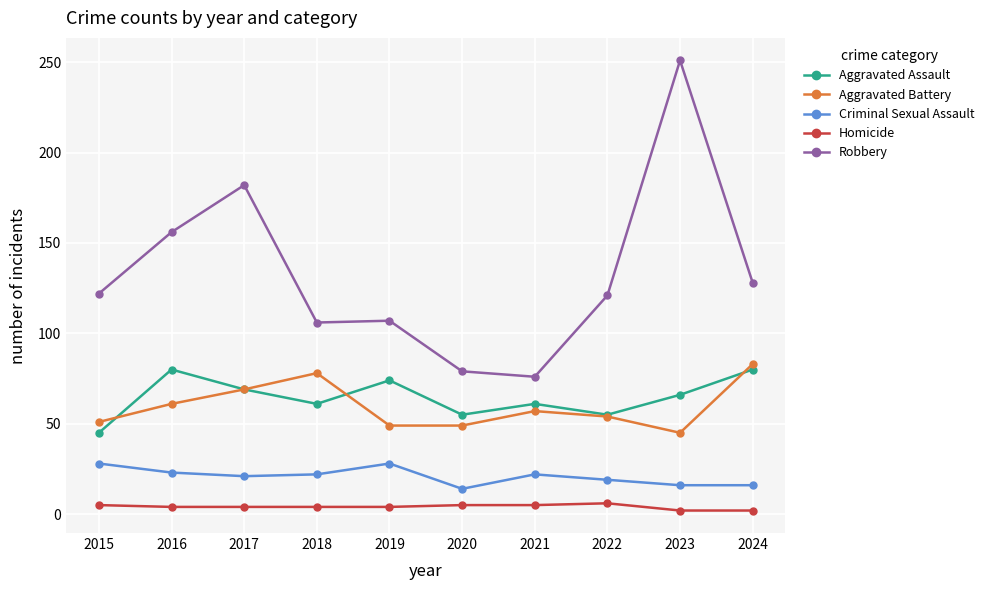

What is the difference between the maximum and second lowest values in the Criminal Sexual Assault series?

12